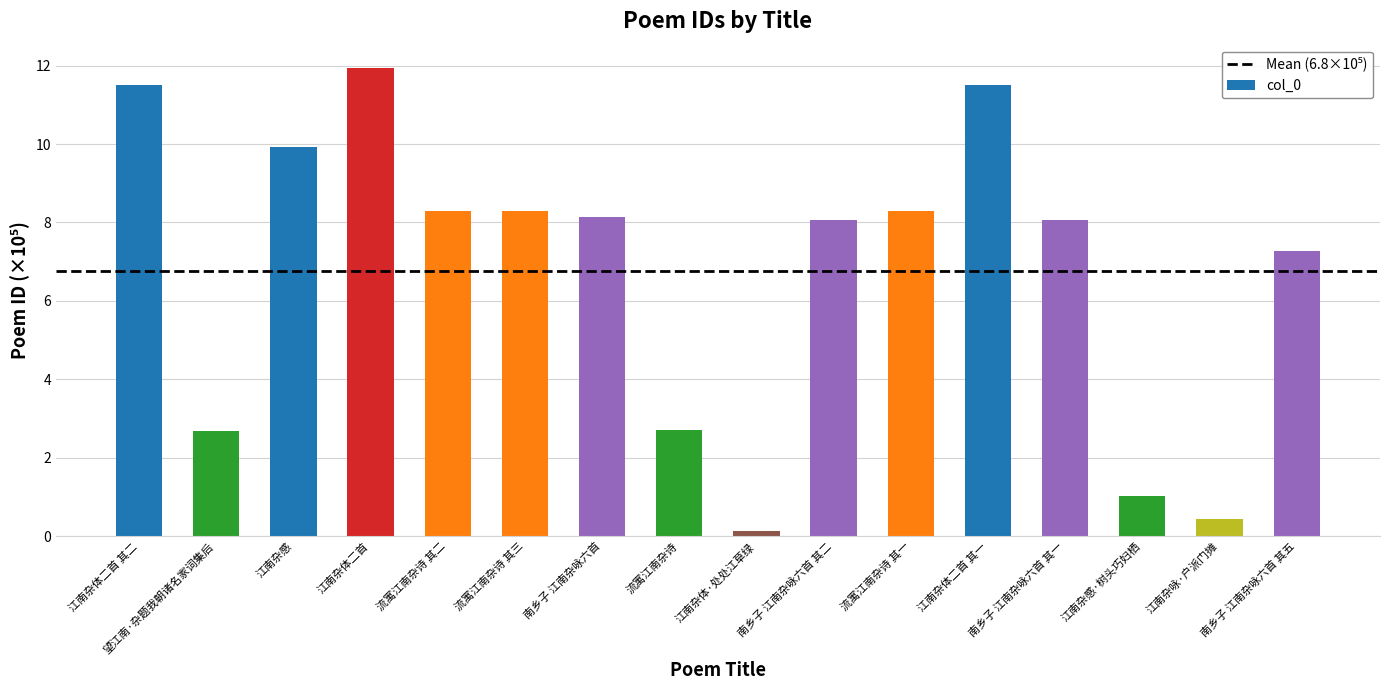

What value does the data have at 流寓江南杂诗 其二?

8.3